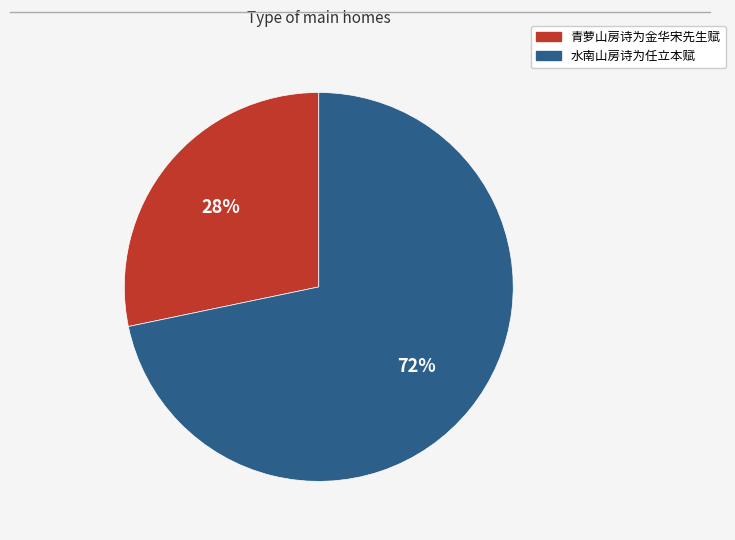

The 水南山房诗为任立本赋 slice represents 80% of the pie. True or false?

False